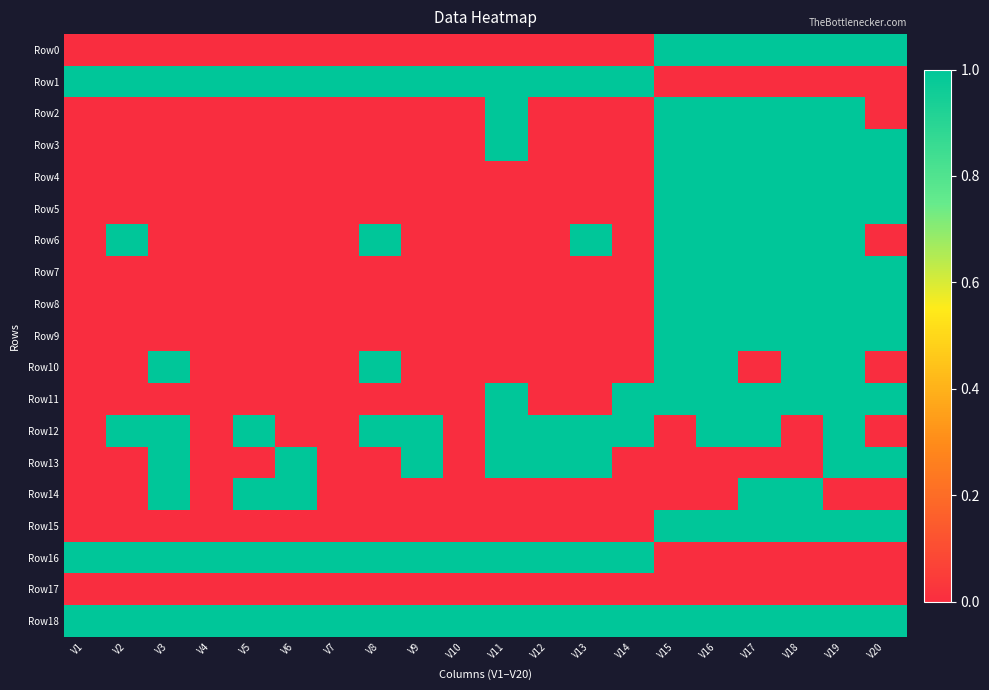

Which label corresponds to the largest value in the chart?

V15